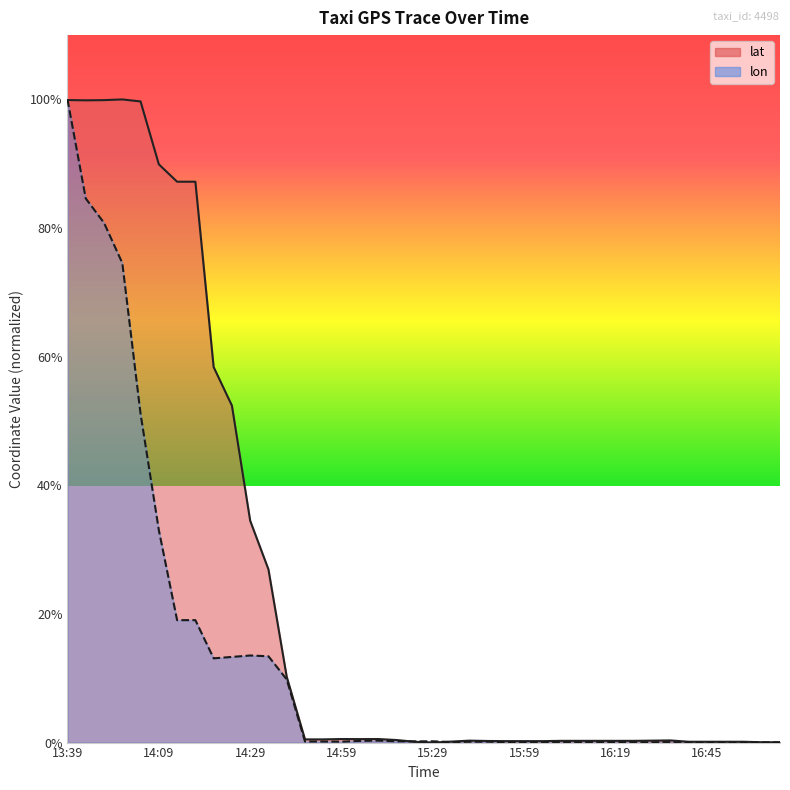

What is the sum of the lat values at 16:14 and 17:00?

0.3